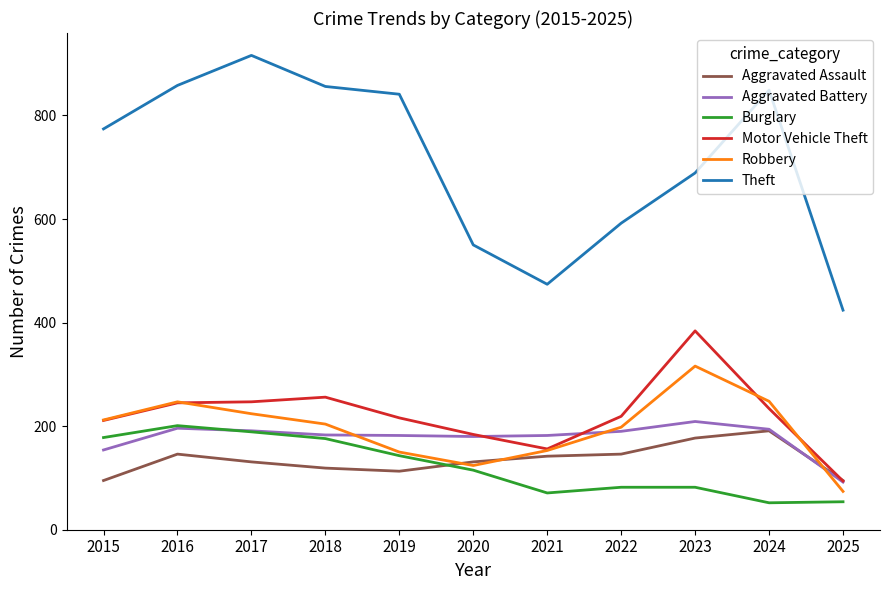

What is the spread (max minus min) of values at 2016?

712